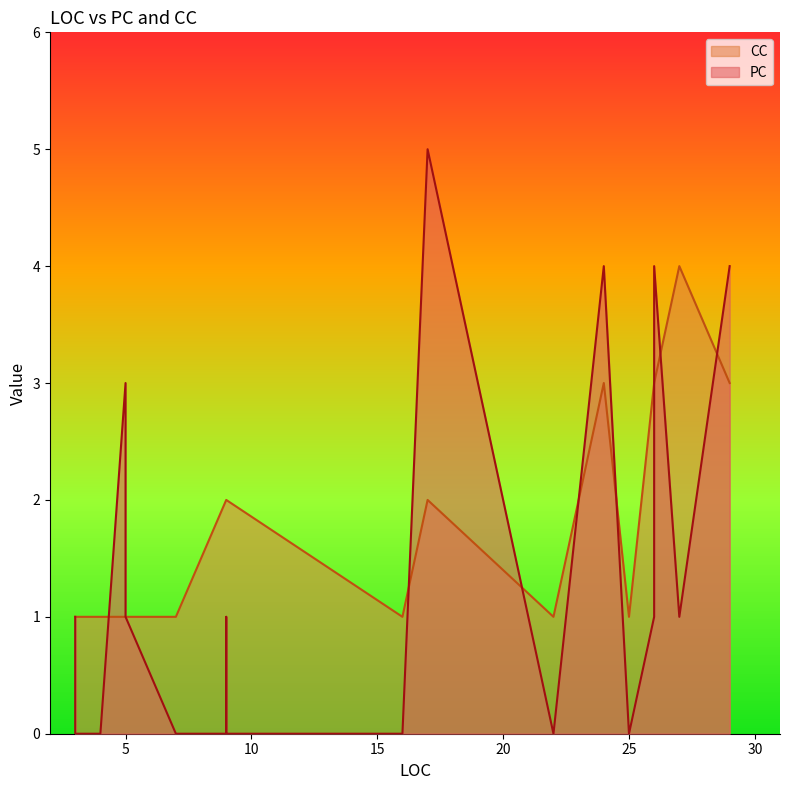

How many CC values are between 1 and 3?

19